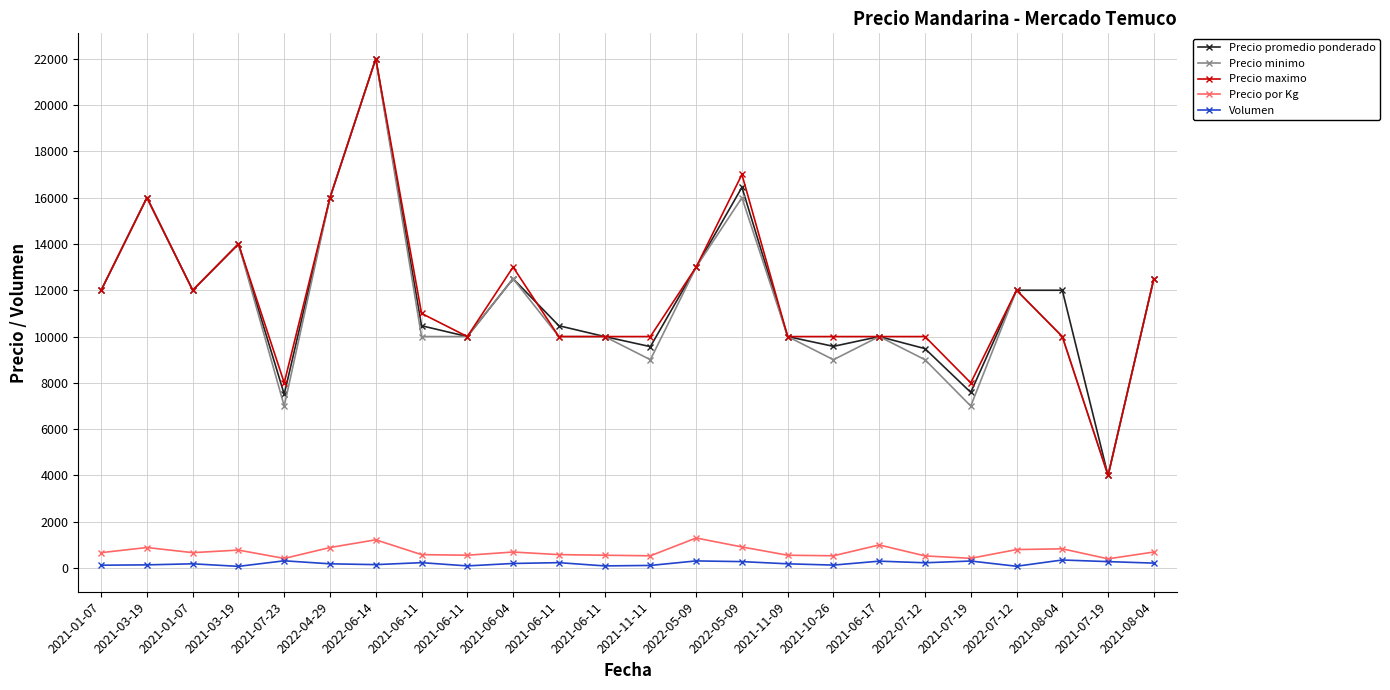

The value of Precio maximo at 2021-03-19 is 23850. True or false?

False